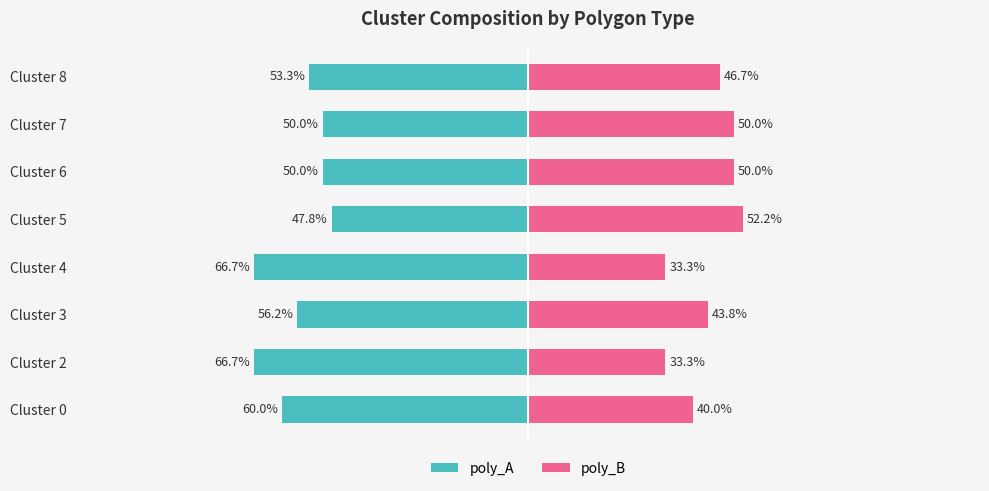

The value of poly_B at Cluster 8 is 12.4. True or false?

False